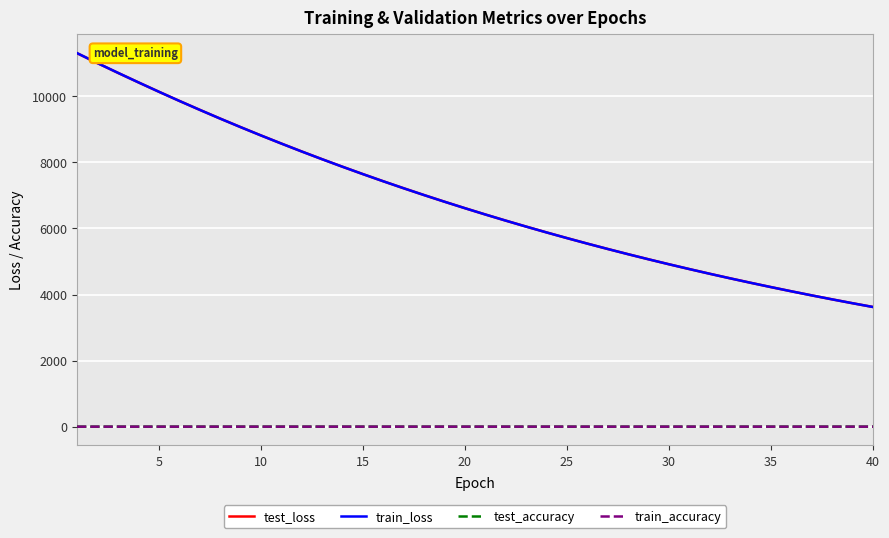

What is the minimum value for test_loss?

3623.5